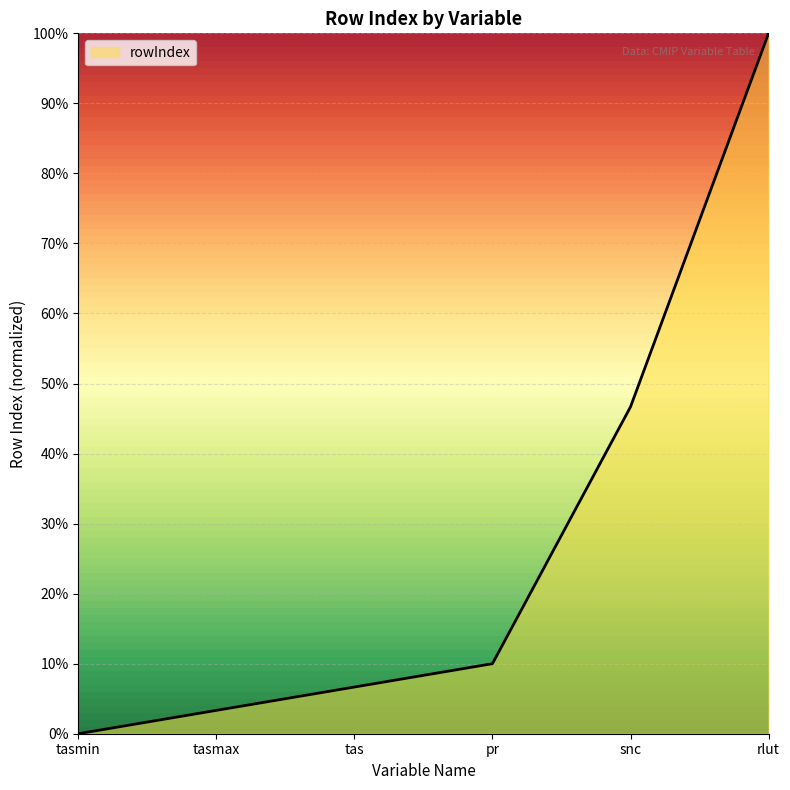

True or false: the data shows 5.7 at pr.

False